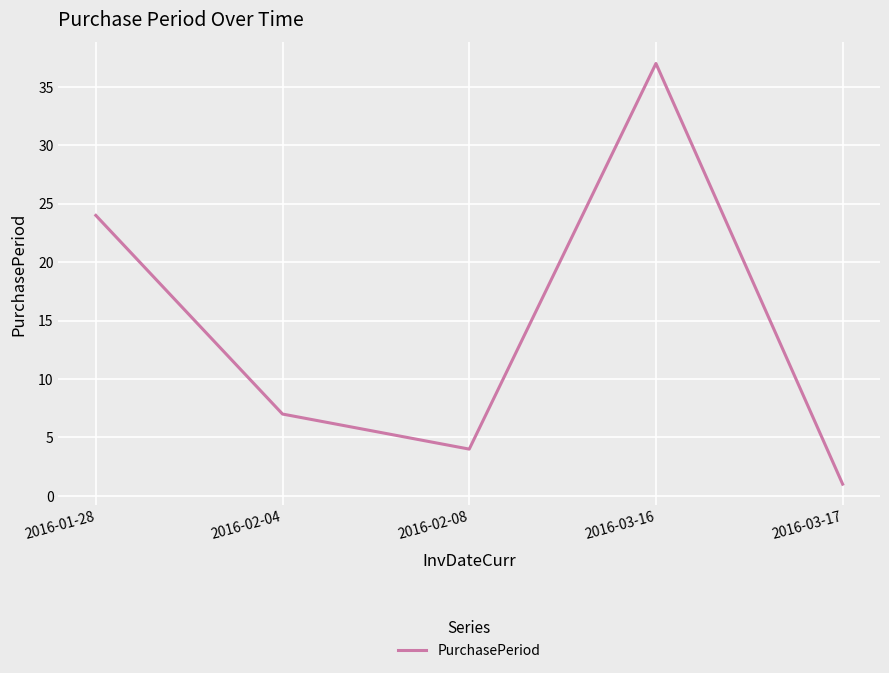

Is it true that the value at 2016-02-04 is 12?

False